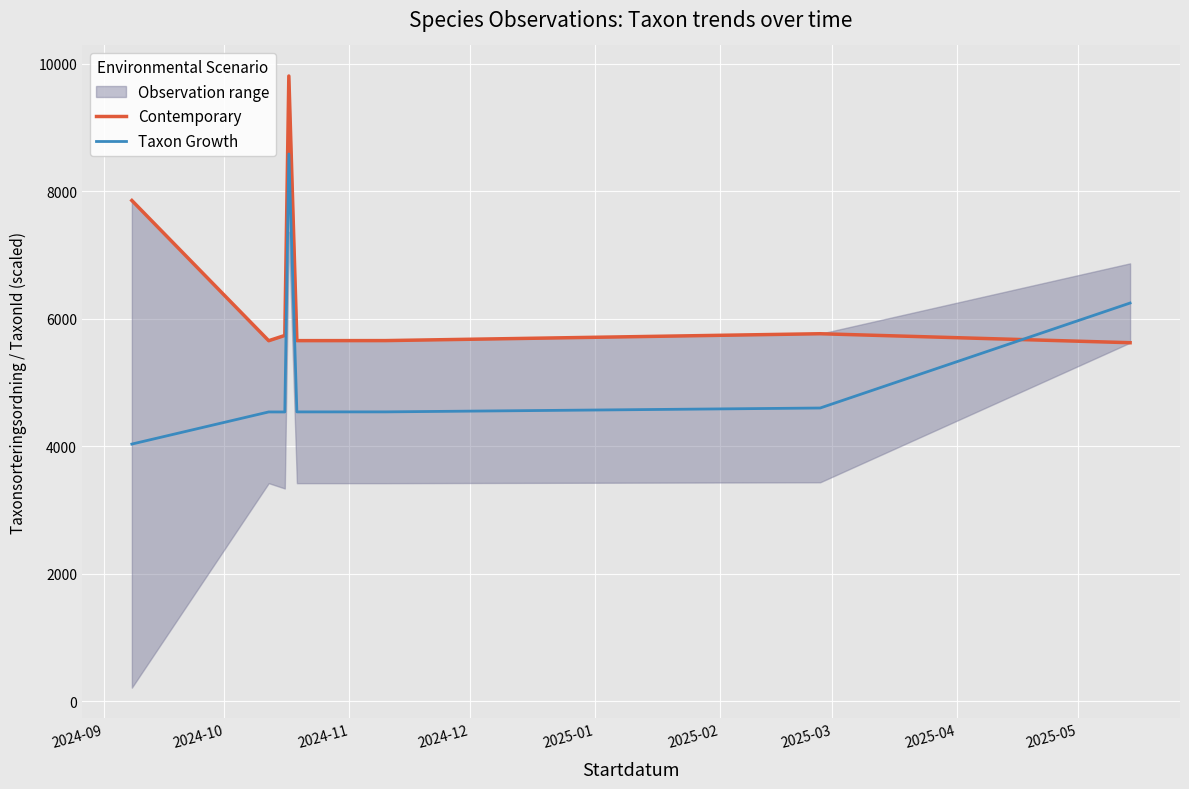

What is the lowest value of the Taxon Growth series?

4033.4